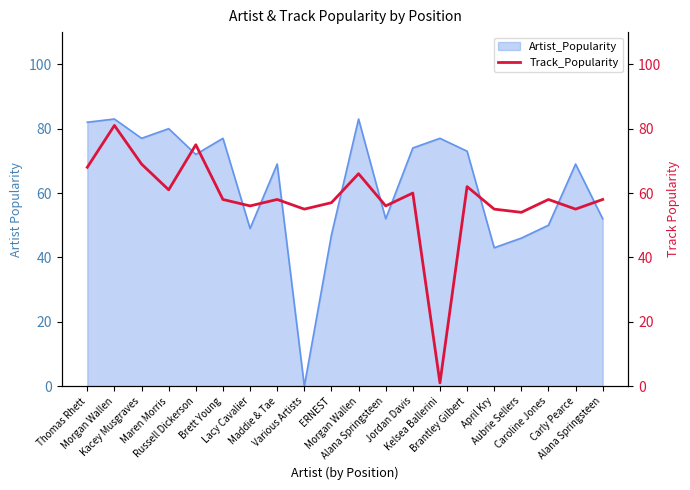

What is the change in value from Caroline Jones to Carly Pearce?

-3